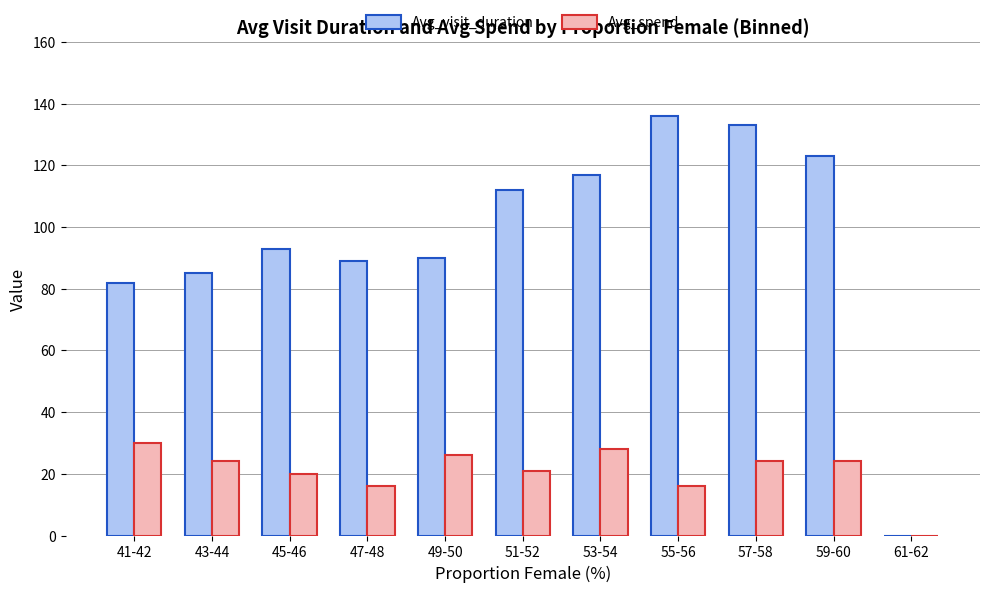

What is the sum of all Avg_spend values?

229